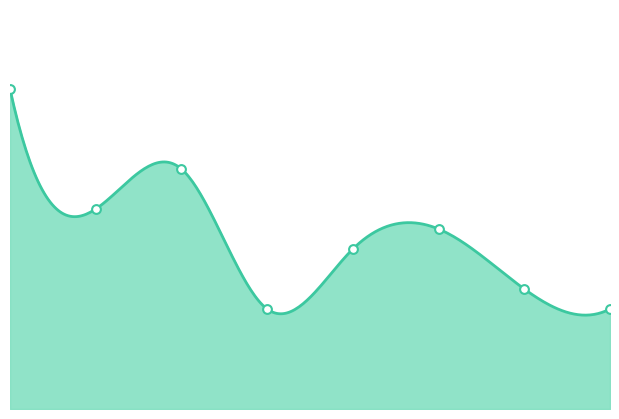

What is the change in value from 5 to 7?

-4